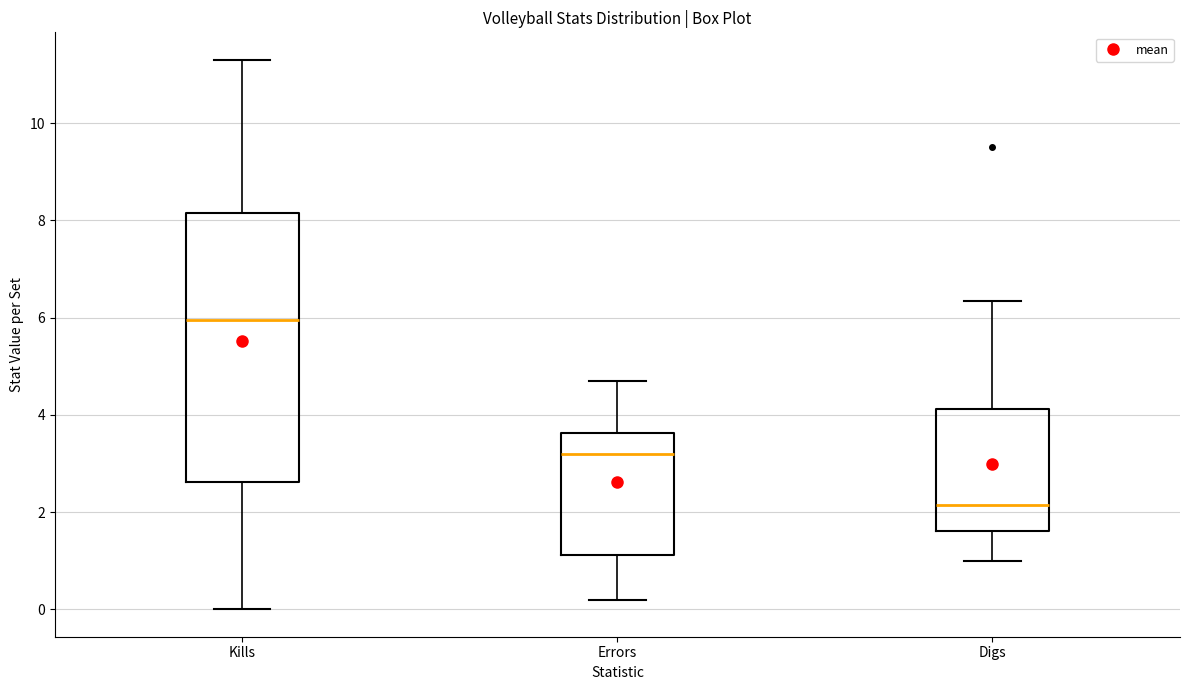

Reading left to right, read every box against the y-axis: the position of its median line, the range the box covers, and the ends of its whiskers. The values are not printed on the chart, so give them approximately, as read against the axis.

Kills: median 6.0, box 2.6 to 8.2, whiskers 0.0 to 11.4
Errors: median 3.2, box 1.2 to 3.6, whiskers 0.2 to 4.8
Digs: median 2.2, box 1.6 to 4.2, whiskers 1.0 to 6.4